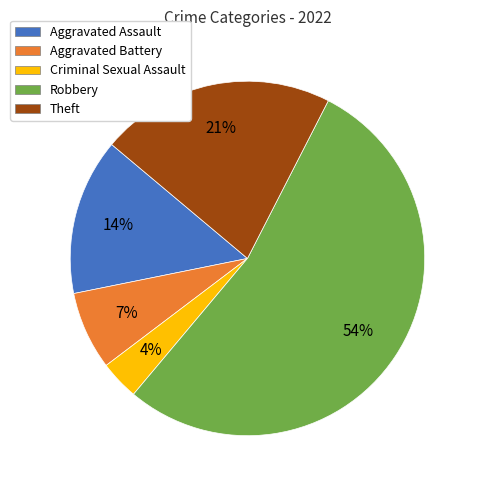

Is it true that Theft is 21% of the pie?

True